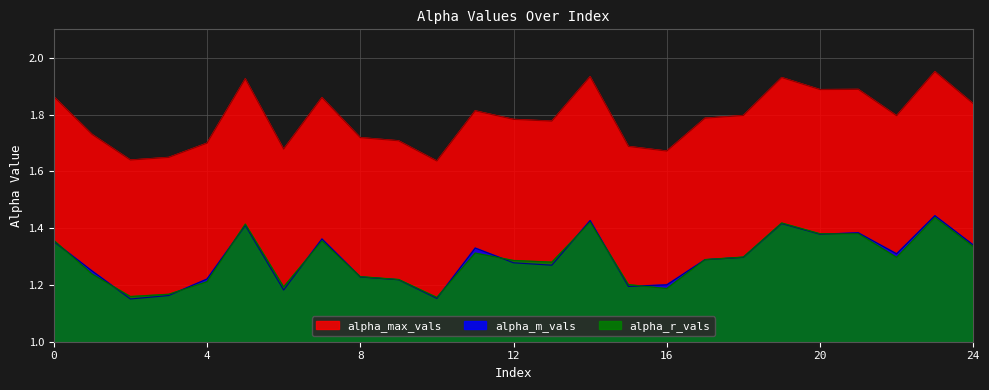

Reading left to right, extract all data points from this chart.

alpha_max_vals: 1.9	1.7	1.6	1.6	1.7	1.9	1.7	1.9	1.7	1.7	1.6	1.8	1.8	1.8	1.9	1.7	1.7	1.8	1.8	1.9	1.9	1.9	1.8	2.0	1.8
alpha_m_vals: 1.4	1.2	1.2	1.2	1.2	1.4	1.2	1.4	1.2	1.2	1.2	1.3	1.3	1.3	1.4	1.2	1.2	1.3	1.3	1.4	1.4	1.4	1.3	1.4	1.3
alpha_r_vals: 1.4	1.2	1.2	1.2	1.2	1.4	1.2	1.4	1.2	1.2	1.2	1.3	1.3	1.3	1.4	1.2	1.2	1.3	1.3	1.4	1.4	1.4	1.3	1.4	1.3